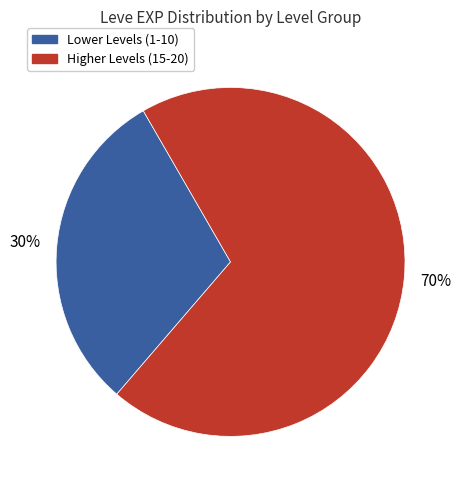

Is there a majority slice in this chart?

Yes